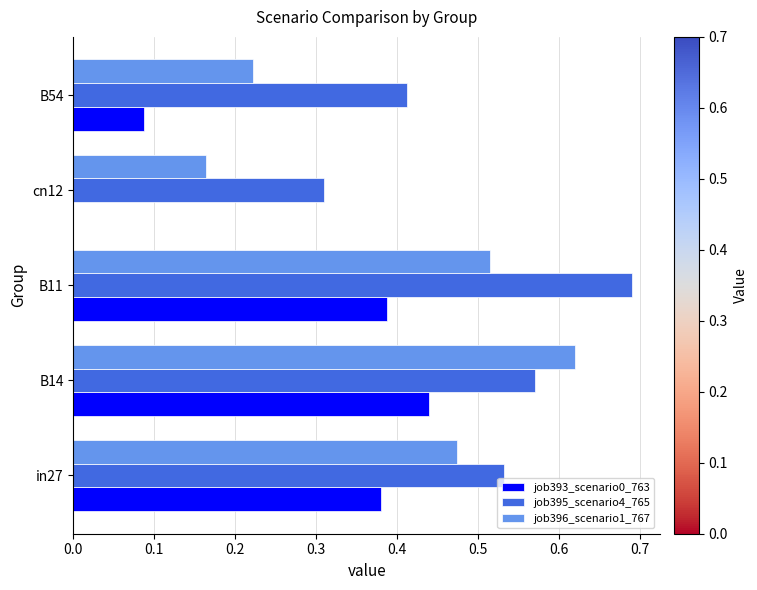

Which series changed the most between in27 and B11?

job395_scenario4_765